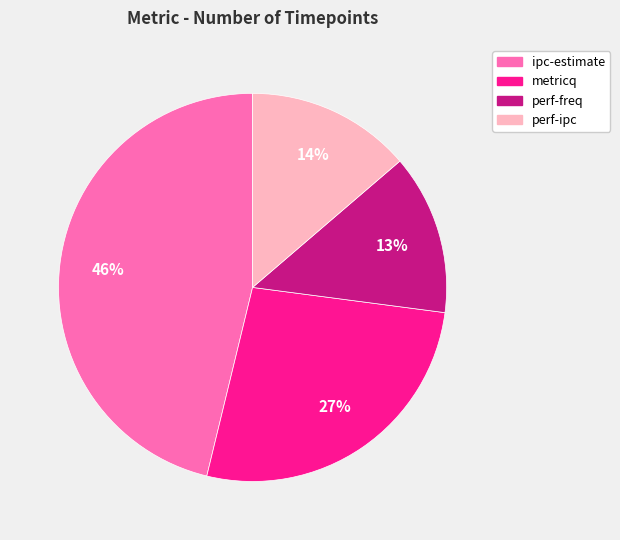

How many segments does this pie chart have?

4